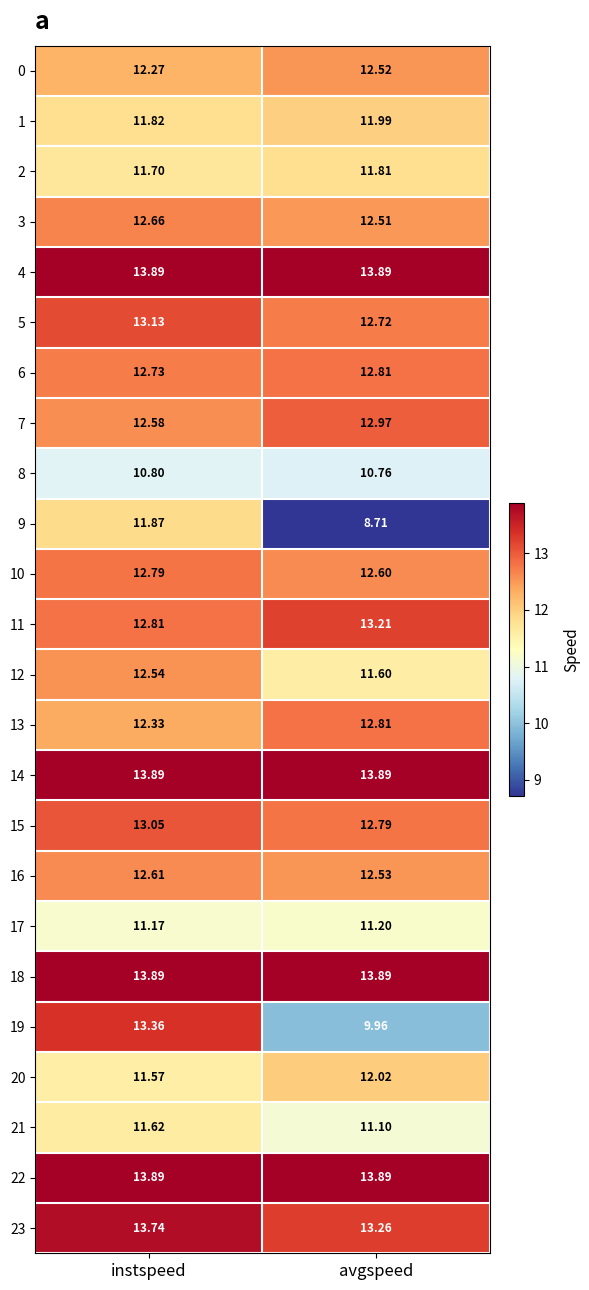

At which category is the sum across all series the highest?

instspeed